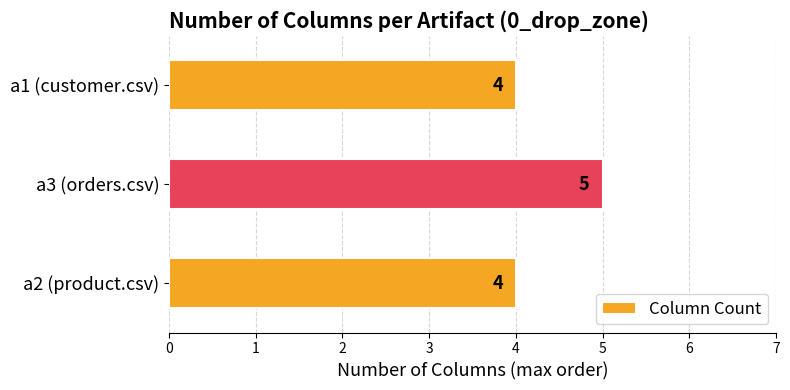

How many values are between 4 and 5?

3